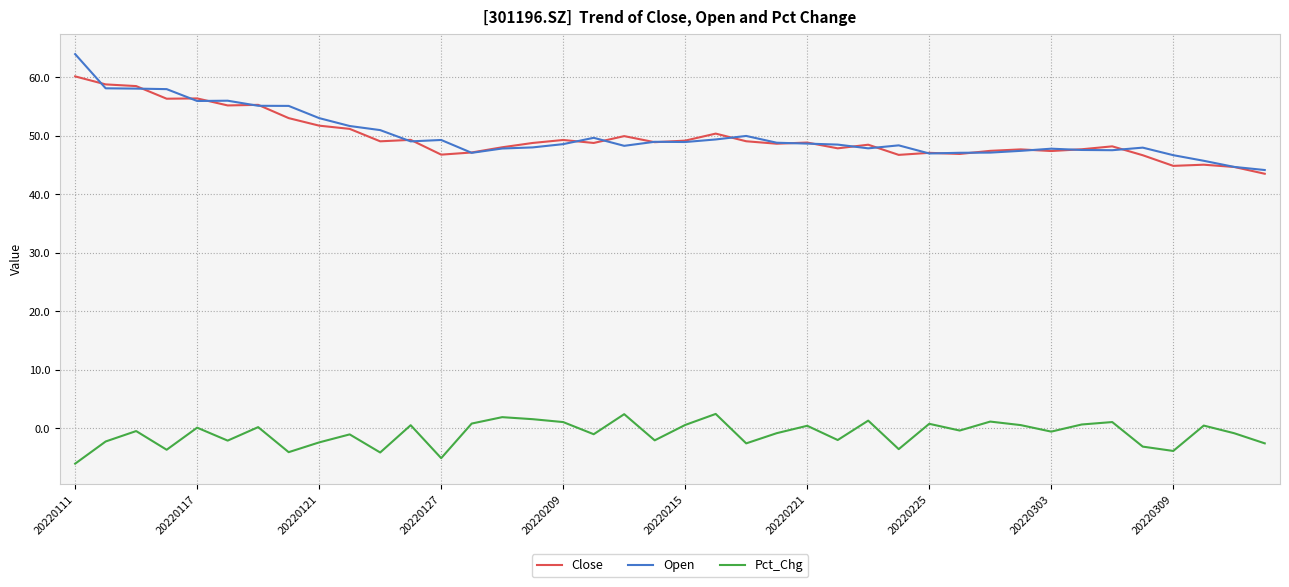

What is the maximum value shown in the chart?

64.0